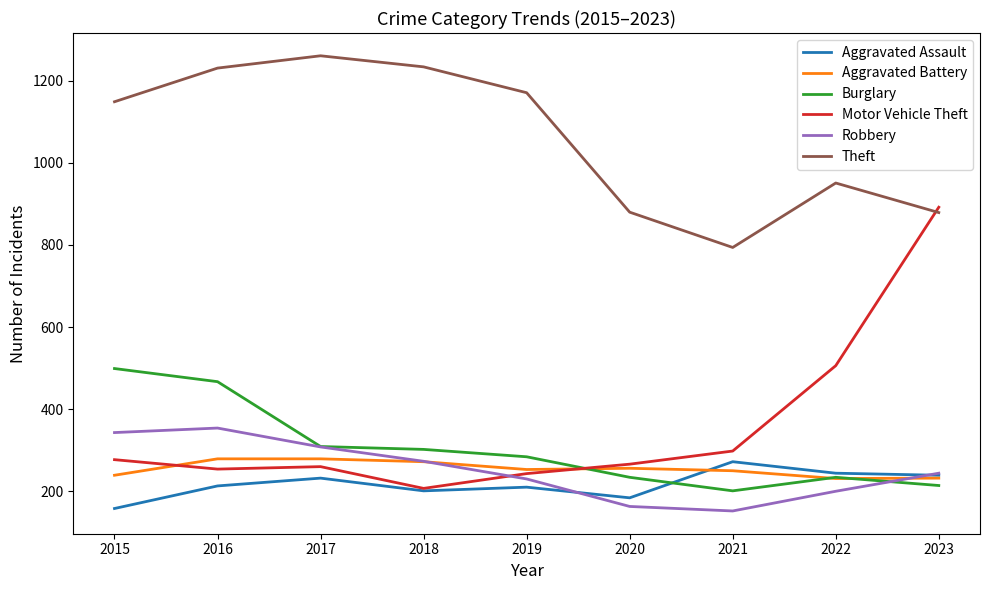

At how many categories does at least one series exceed 815?

8